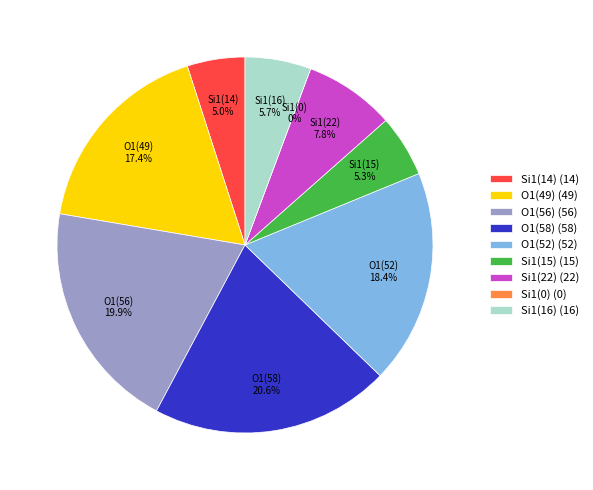

Count the number of slices in the pie.

9